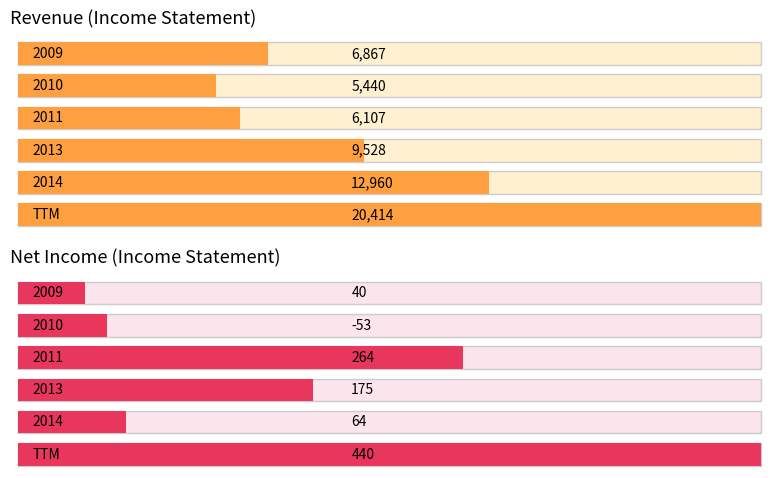

Reading left to right, what are all the values shown in this chart?

Revenue: 2009=6867	2010=5440	2011=6107	2013=9528	2014=12960	TTM=20414
Net Income: 2009=40	2010=-53	2011=264	2013=175	2014=64	TTM=440